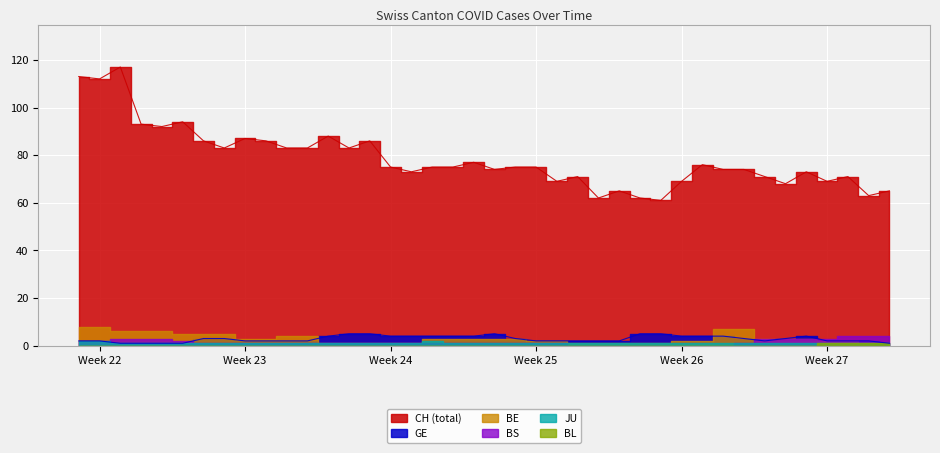

True or false: JU and BL intersect in this chart.

False